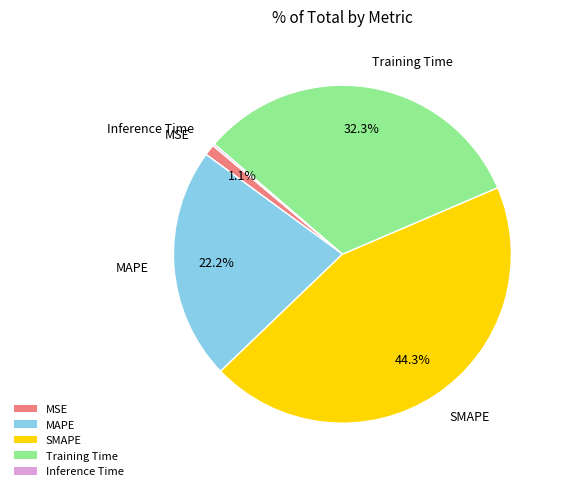

Is it true that Training Time is 32% of the pie?

True